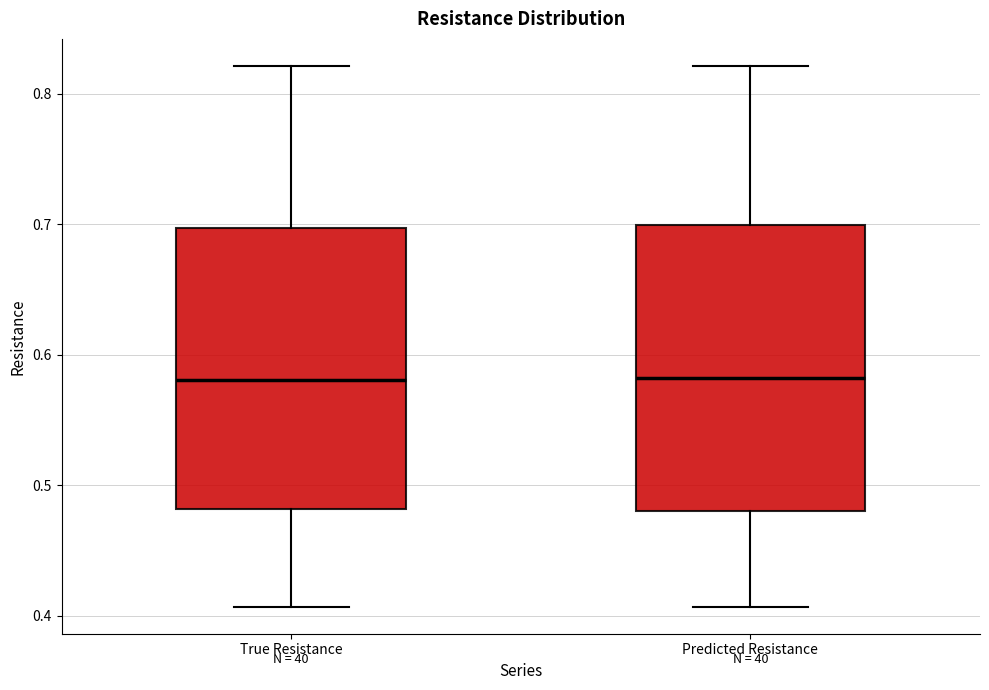

Reading left to right, read every box against the y-axis: the position of its median line, the range the box covers, and the ends of its whiskers. The values are not printed on the chart, so give them approximately, as read against the axis.

True Resistance: median 0.58, box 0.48 to 0.70, whiskers 0.41 to 0.82
Predicted Resistance: median 0.58, box 0.48 to 0.70, whiskers 0.41 to 0.82